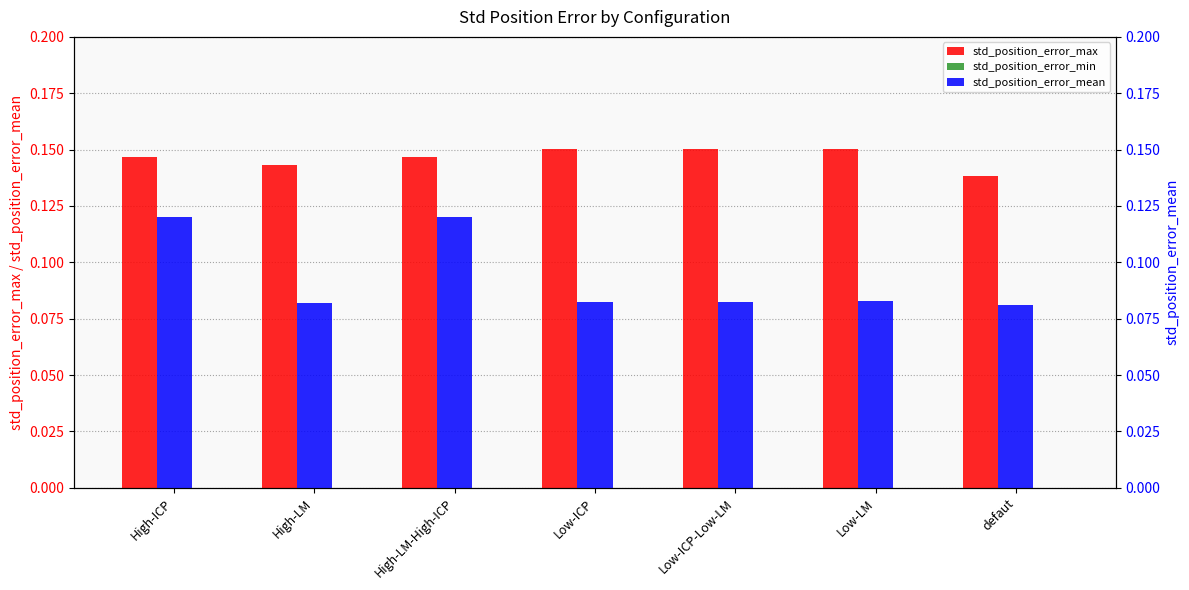

How many std_position_error_mean values are between 0 and 1?

7